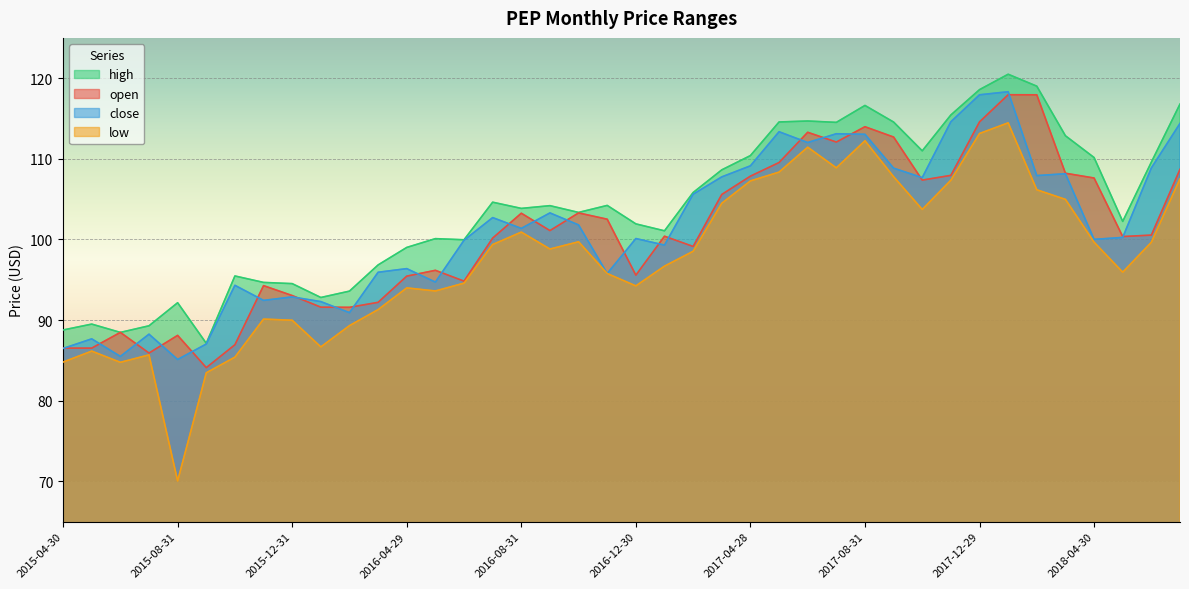

What is the difference between the close values at 2017-05-31 and 2015-05-29?

25.7